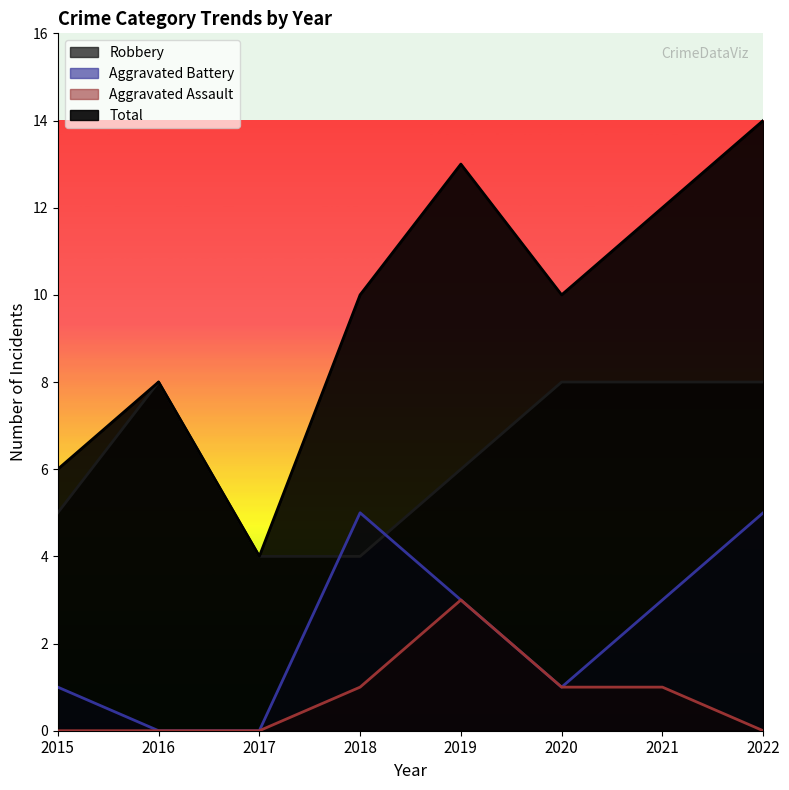

What are all the series names shown in the legend?

Robbery, Aggravated Battery, Aggravated Assault, Total